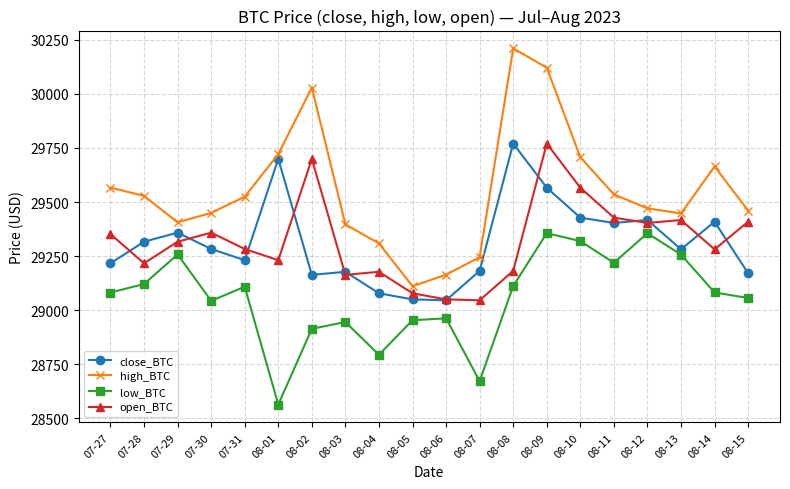

In close_BTC, how many points are lower than both neighbors (excluding endpoints)?

5